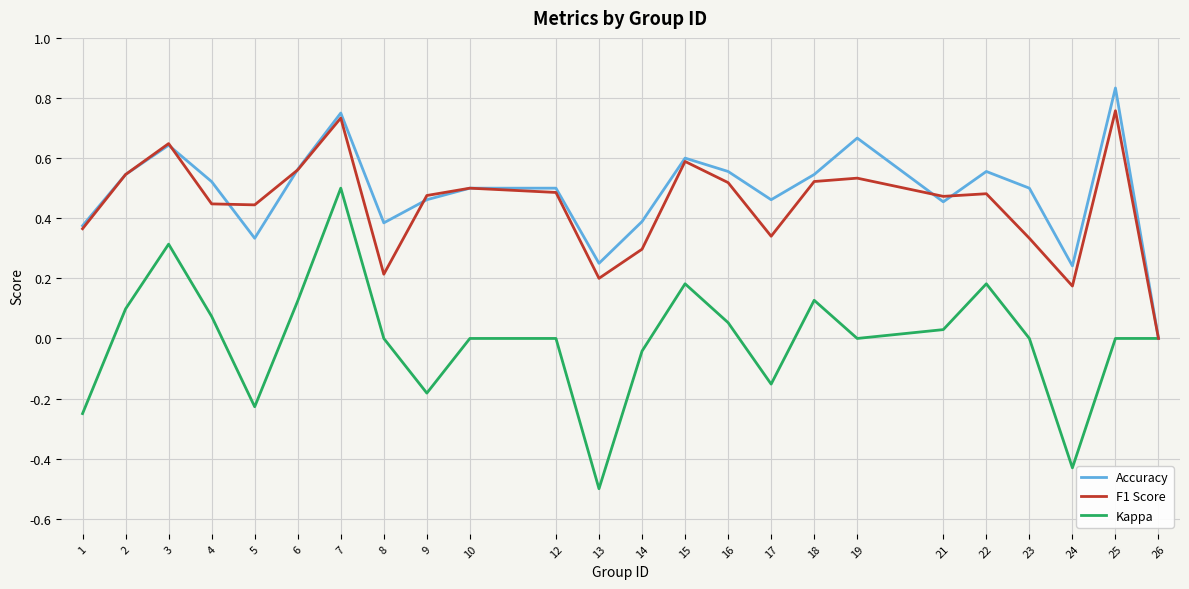

List the series in order of their peak value, highest first.

Accuracy, F1 Score, Kappa